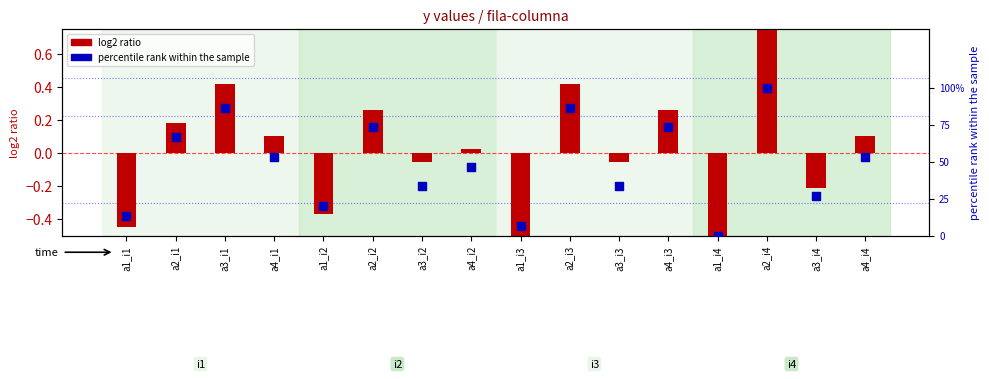

Which series contains the highest Y value?

percentile rank within the sample